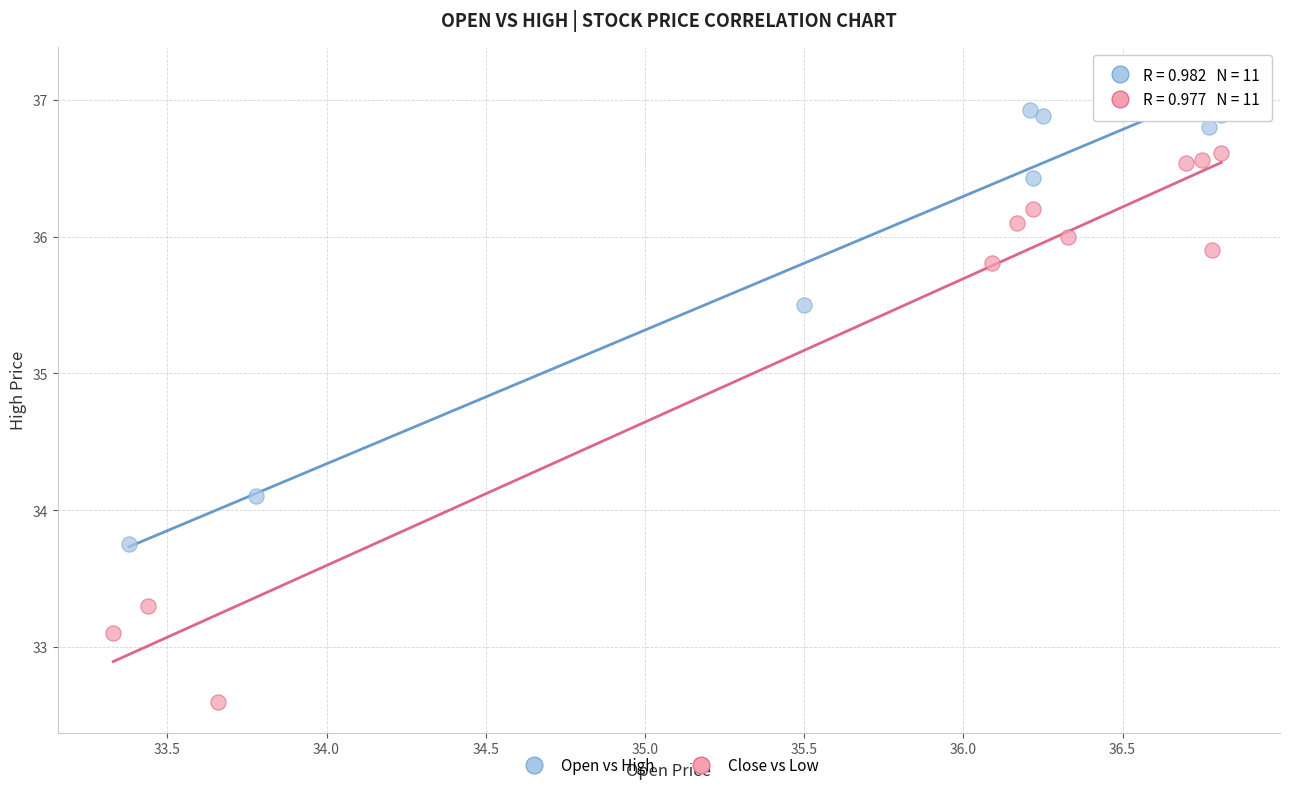

Which series contains the lowest Y value?

Close vs Low